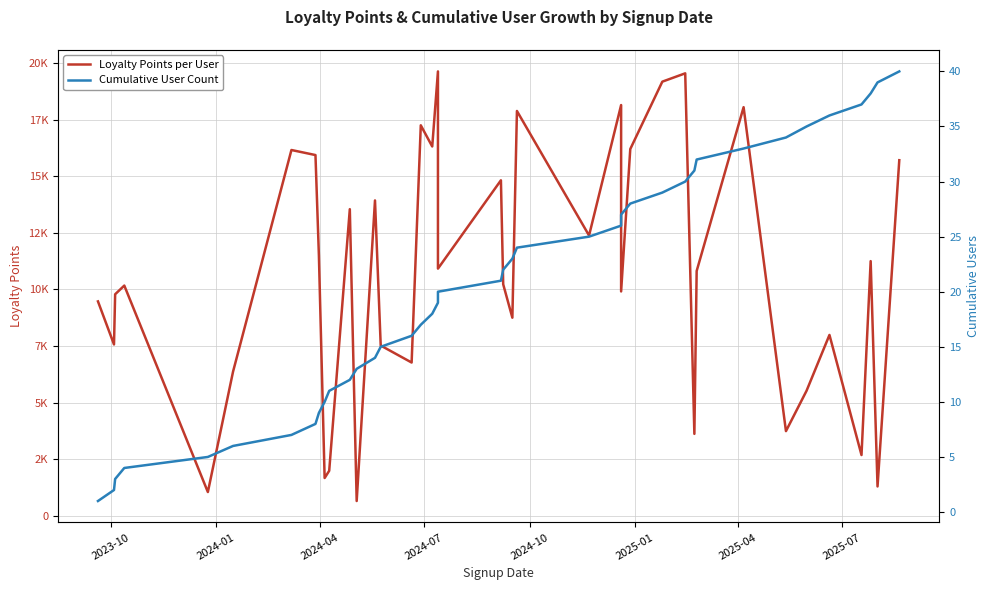

Which series has the largest total across all categories?

Loyalty Points per User